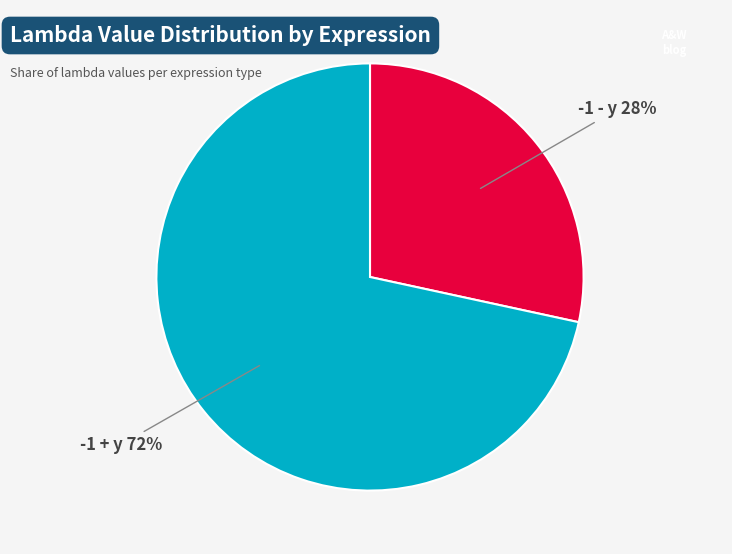

True or false: -1 - y accounts for 33% of the total.

False